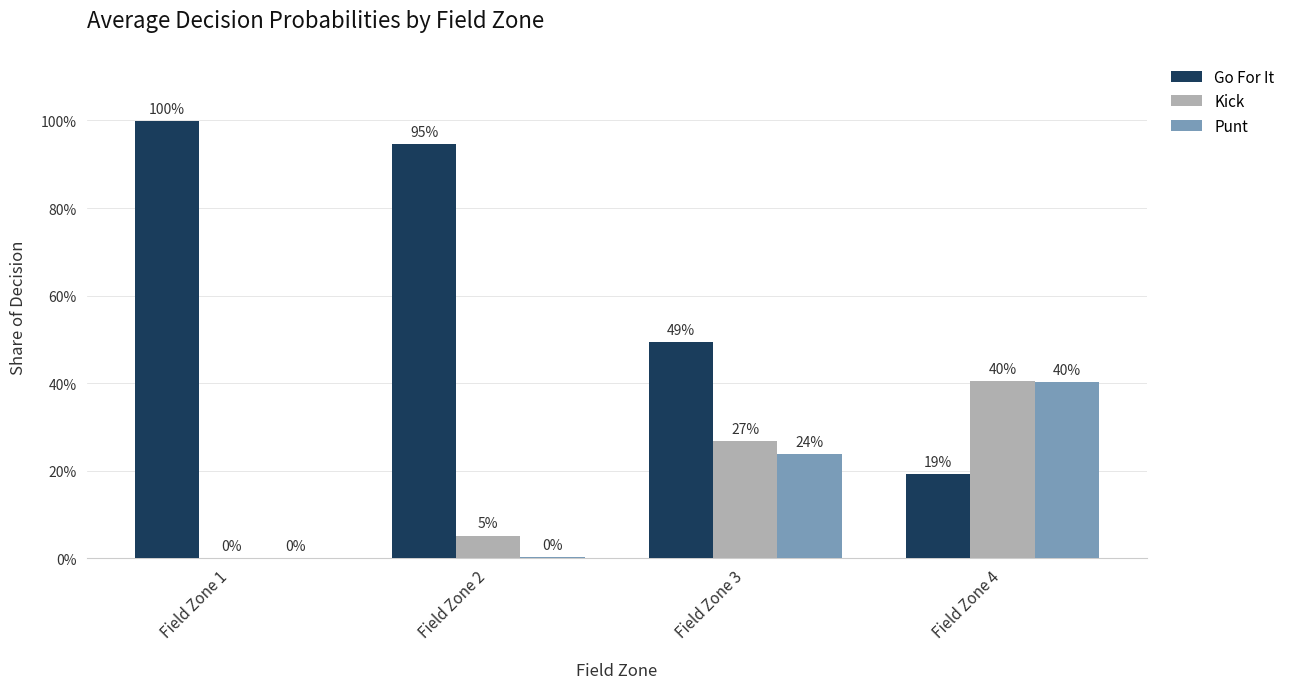

True or false: Kick has a value of 0.3 at Field Zone 4.

False